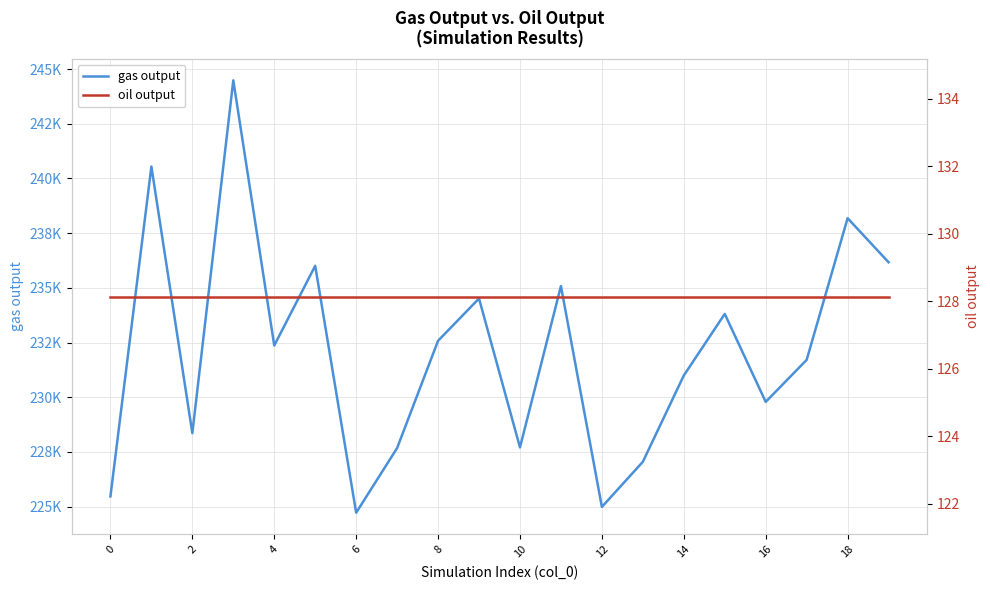

True or false: gas output has more than 1 interior local peaks.

True